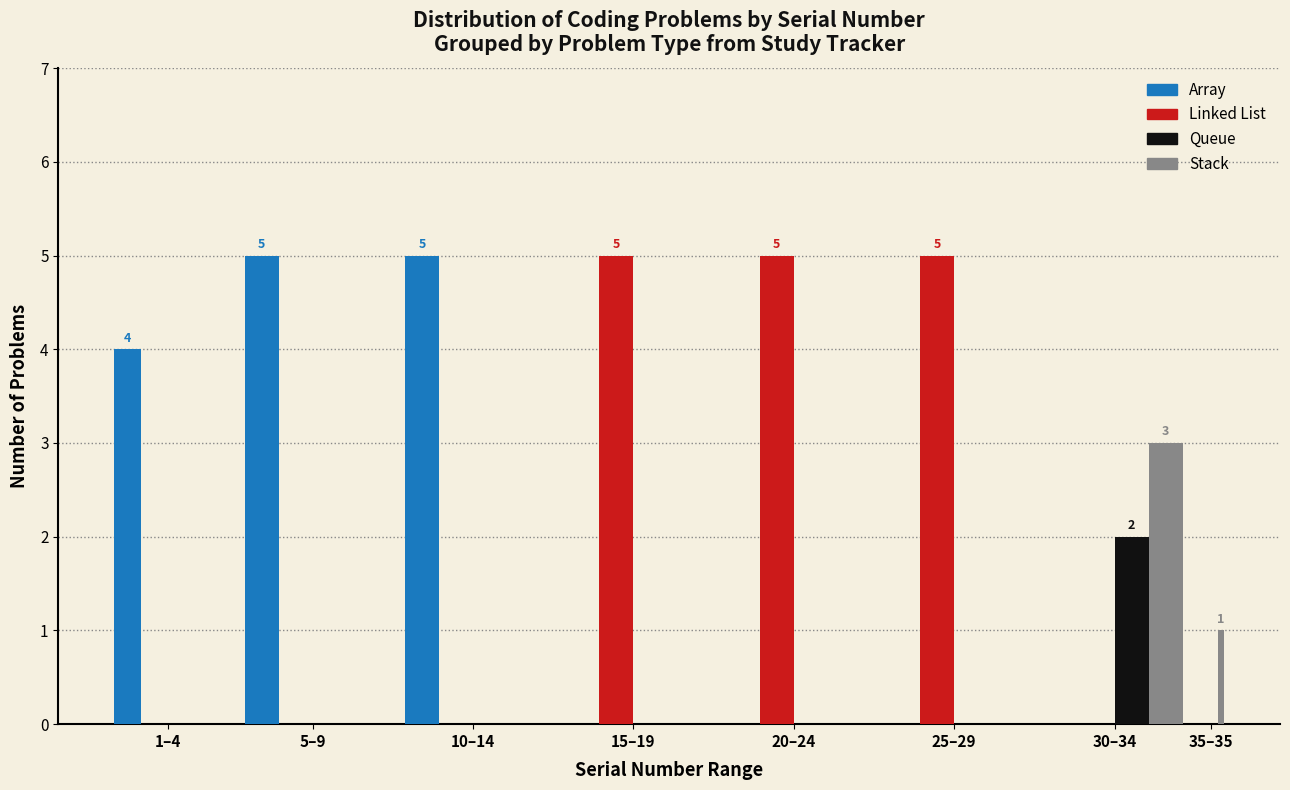

What is the sum of all Linked List values?

15